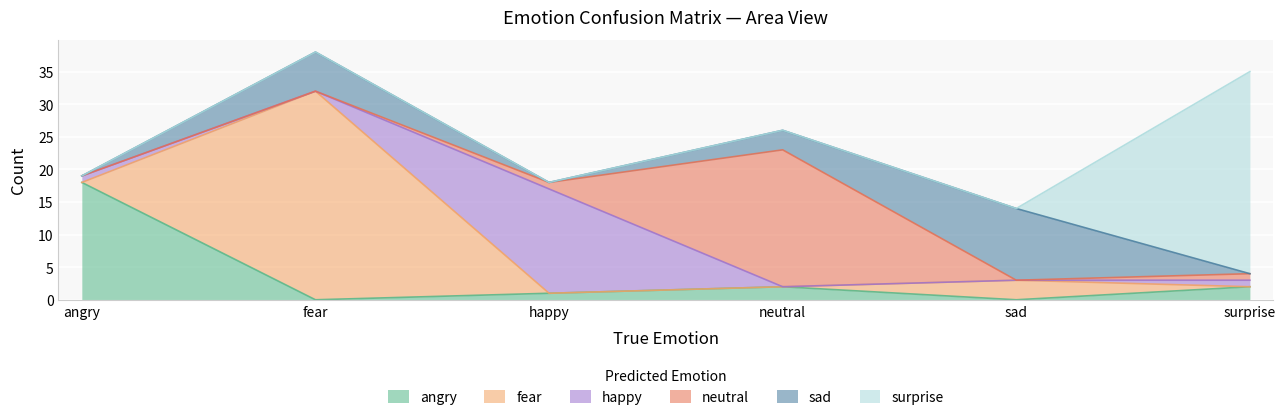

How many positive values does the neutral series have?

3